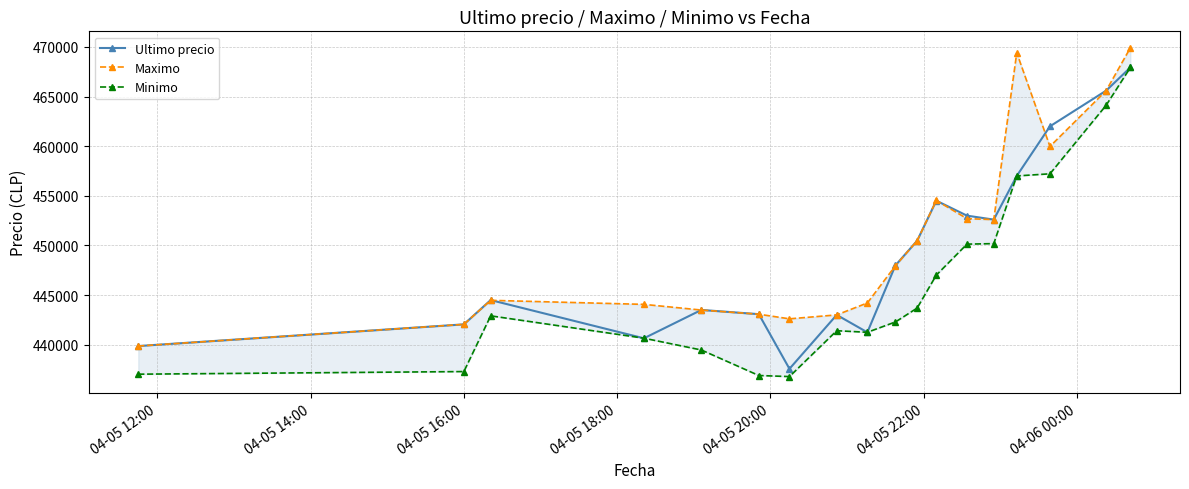

In Ultimo precio, how many points are lower than both neighbors (excluding endpoints)?

4